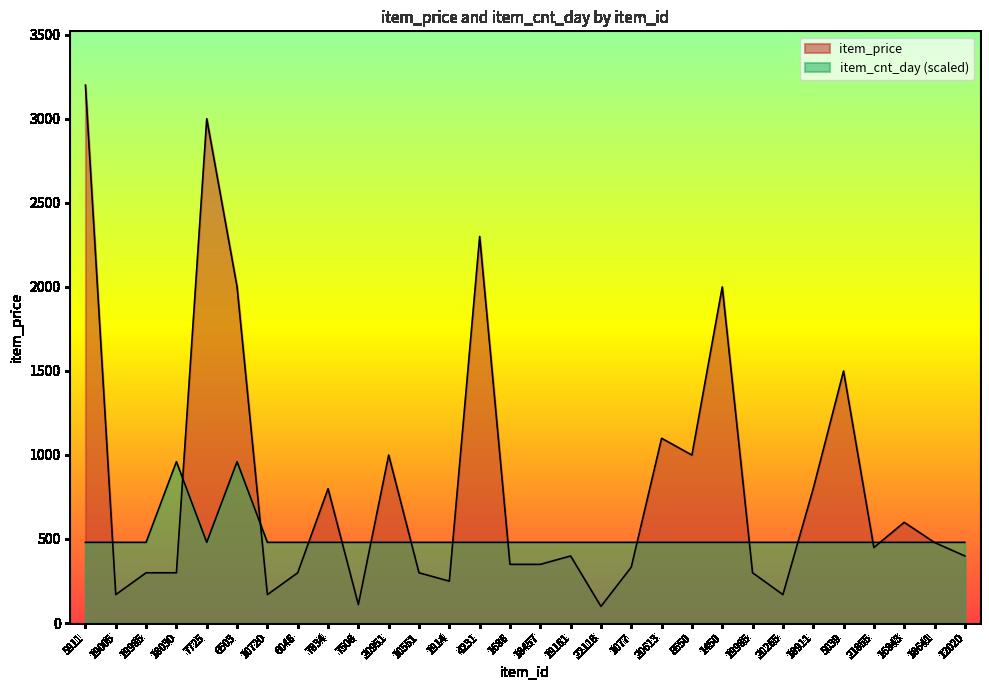

Reading left to right, list all the values displayed in this chart.

item_price: 5911=3199.0	19005=169.0	19985=299.0	18030=299.0	7725=2999.0	6503=1999.0	10720=169.0	6046=299.0	7834=799.0	7508=110.0	20951=999.0	10551=299.0	1914=249.0	4231=2299.0	1686=349.0	18457=349.0	19161=399.0	22118=99.0	1077=332.7	20613=1099.0	8550=999.0	1450=1999.0	19985=299.0	20265=169.0	18911=799.0	5039=1499.0	21855=449.0	16843=599.0	18641=479.0	12020=399.0
item_cnt_day: 5911=479.8	19005=479.8	19985=479.8	18030=959.7	7725=479.8	6503=959.7	10720=479.8	6046=479.8	7834=479.8	7508=479.8	20951=479.8	10551=479.8	1914=479.8	4231=479.8	1686=479.8	18457=479.8	19161=479.8	22118=479.8	1077=479.8	20613=479.8	8550=479.8	1450=479.8	19985=479.8	20265=479.8	18911=479.8	5039=479.8	21855=479.8	16843=479.8	18641=479.8	12020=479.8